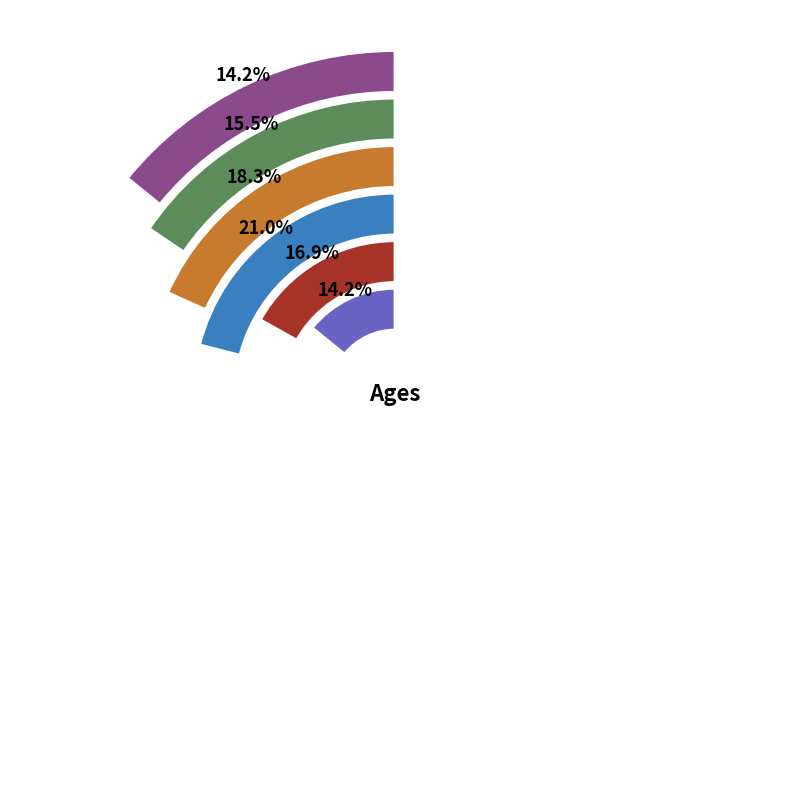

To the nearest percent, what percentage of the pie is Iron Man?

16%